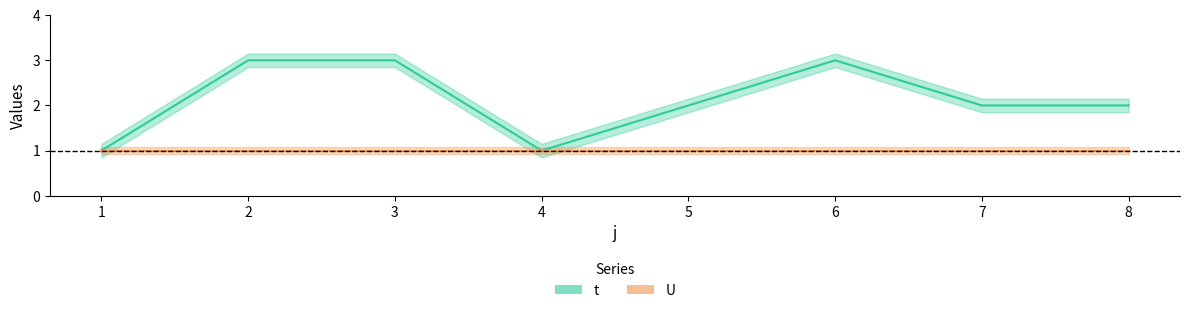

Where does the data first go above 2?

2